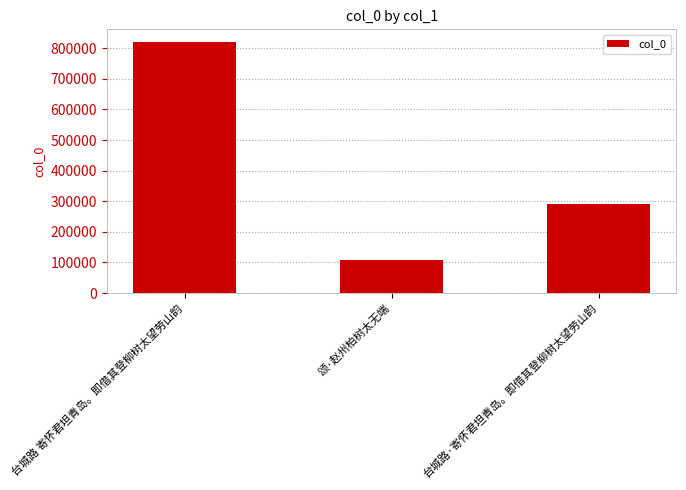

What is the smallest value displayed?

108910